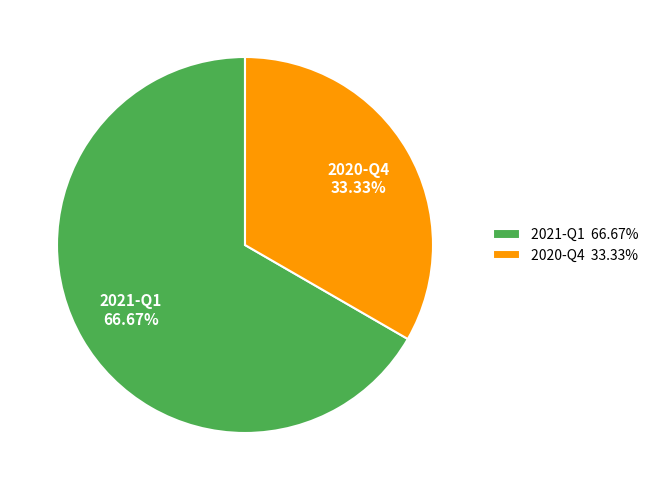

Approximately how many times larger is the value at 2021-Q1 66.67% compared to 2020-Q4 33.33%?

2.0